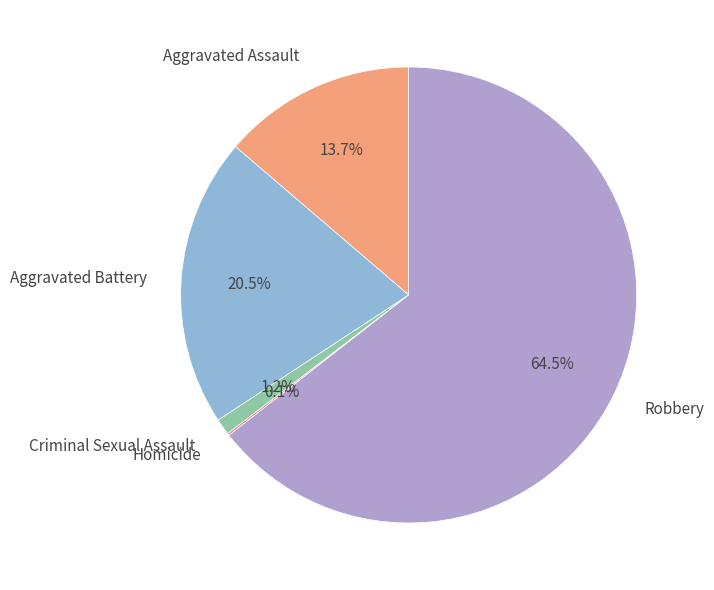

What percentage is the Criminal Sexual Assault slice, to the nearest percent?

1%